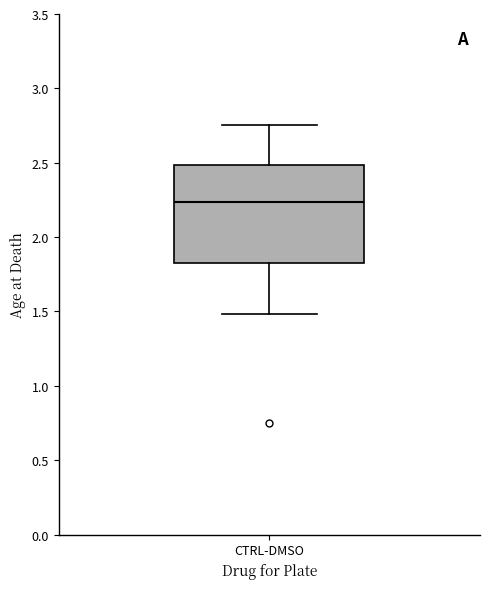

Transcribe this box plot: give where the median line is, the range the box spans, and where the two whiskers end, as read against the y-axis. The values are not printed on the chart, so give them approximately, as read against the axis.

median 2.25, box 1.85 to 2.50, whiskers 1.50 to 2.75